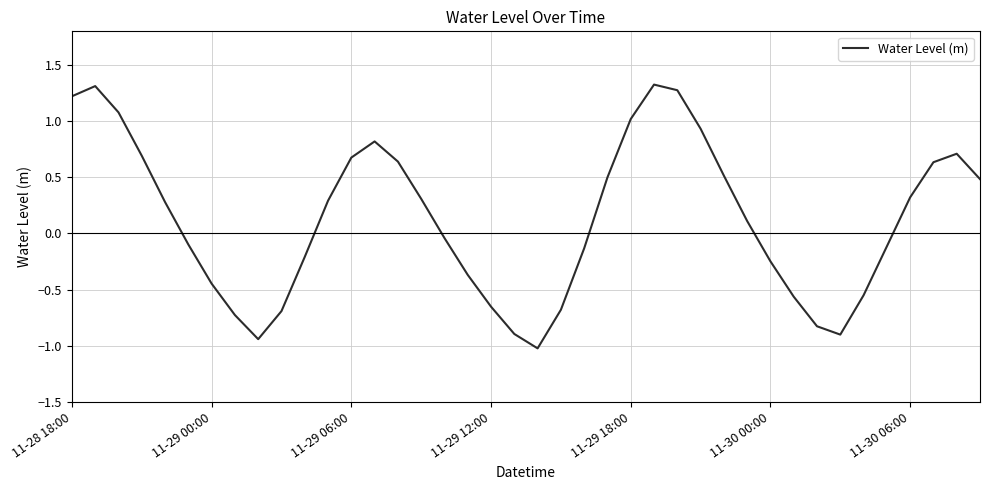

What is the minimum value shown in the chart?

-1.0